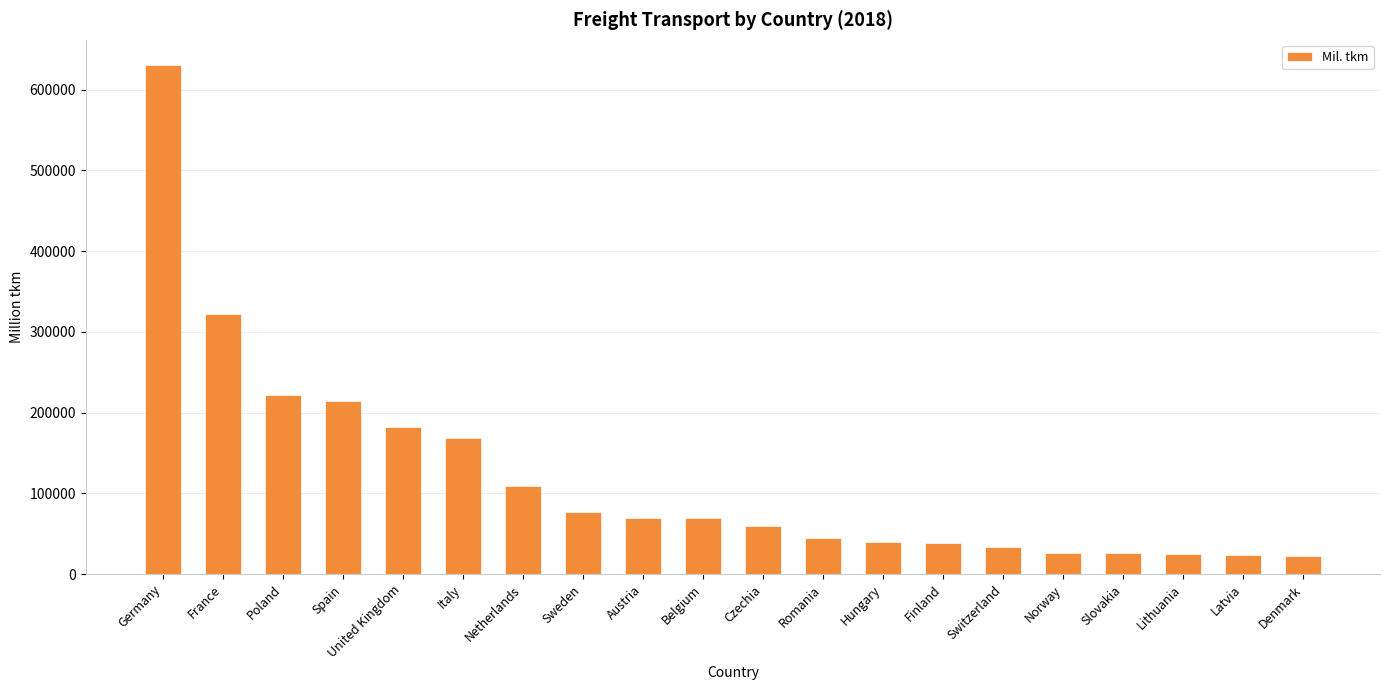

Is it true that the value at Germany is 630070?

True